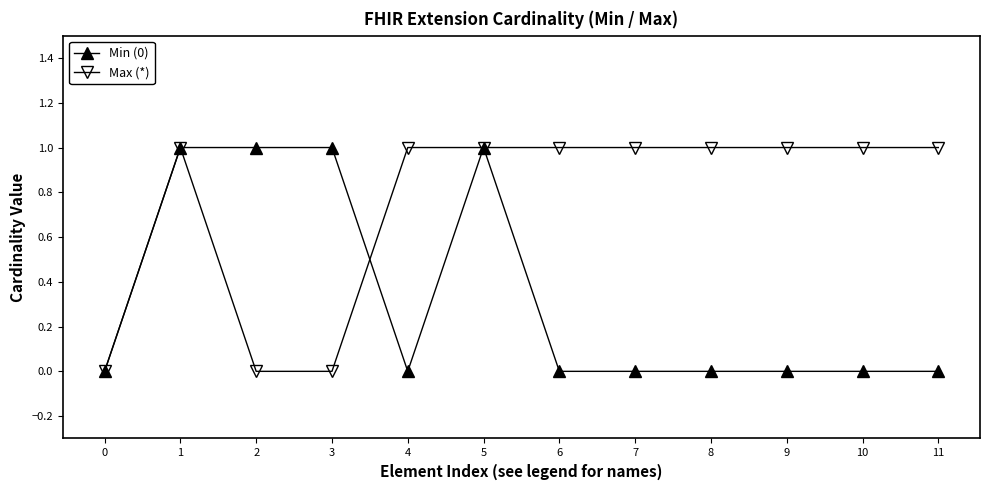

Is it true that Max (*) equals 1 at 9?

True